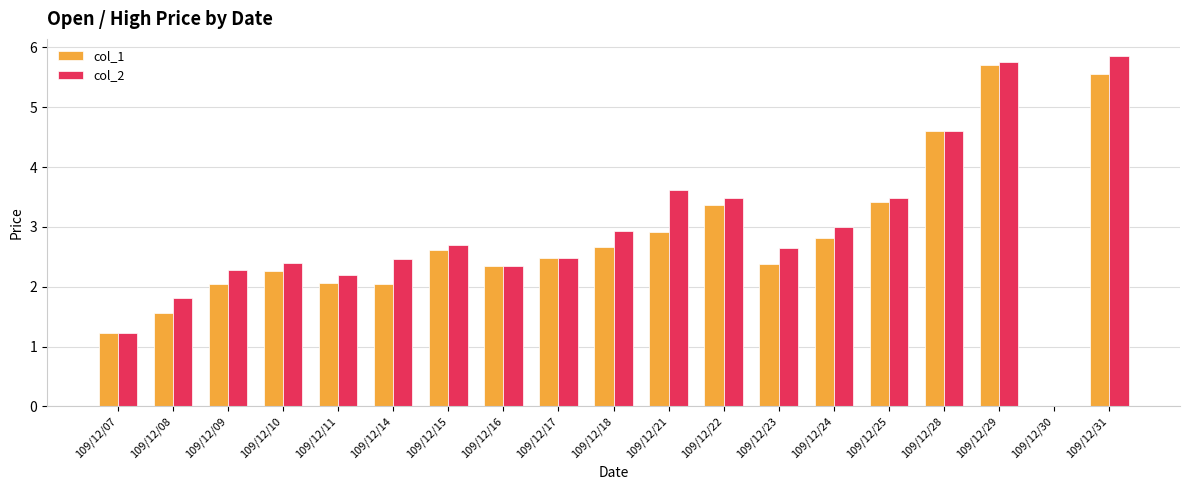

Count the number of categories in the chart.

19